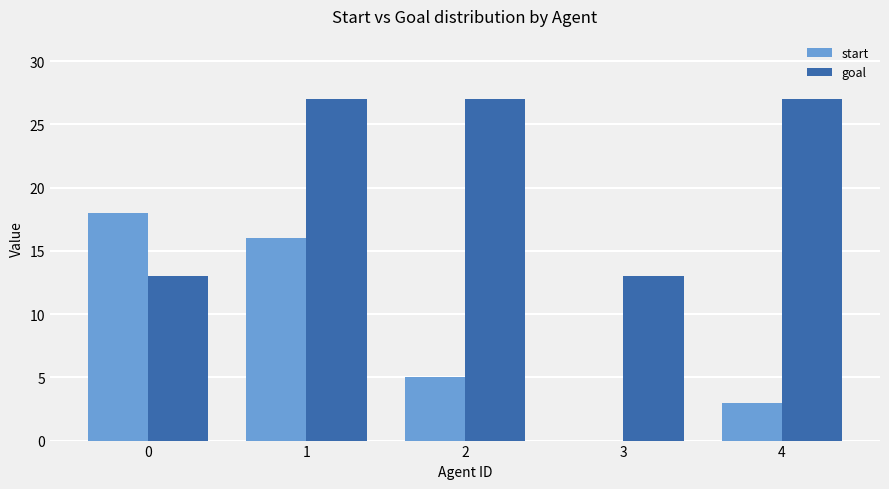

True or false: goal has a value of 11 at 2.

False